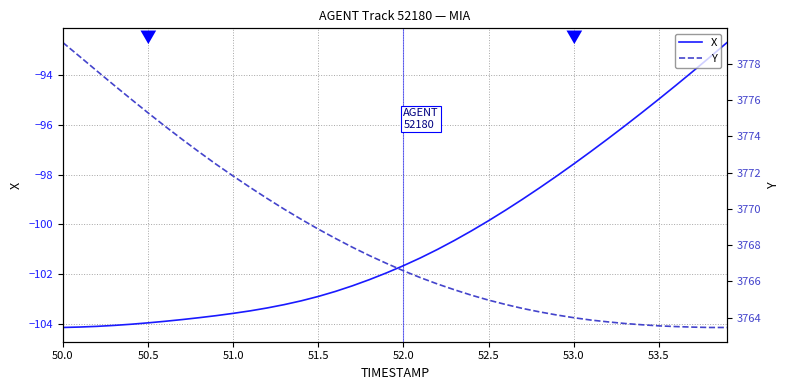

What is the highest value of the X series?

-92.7